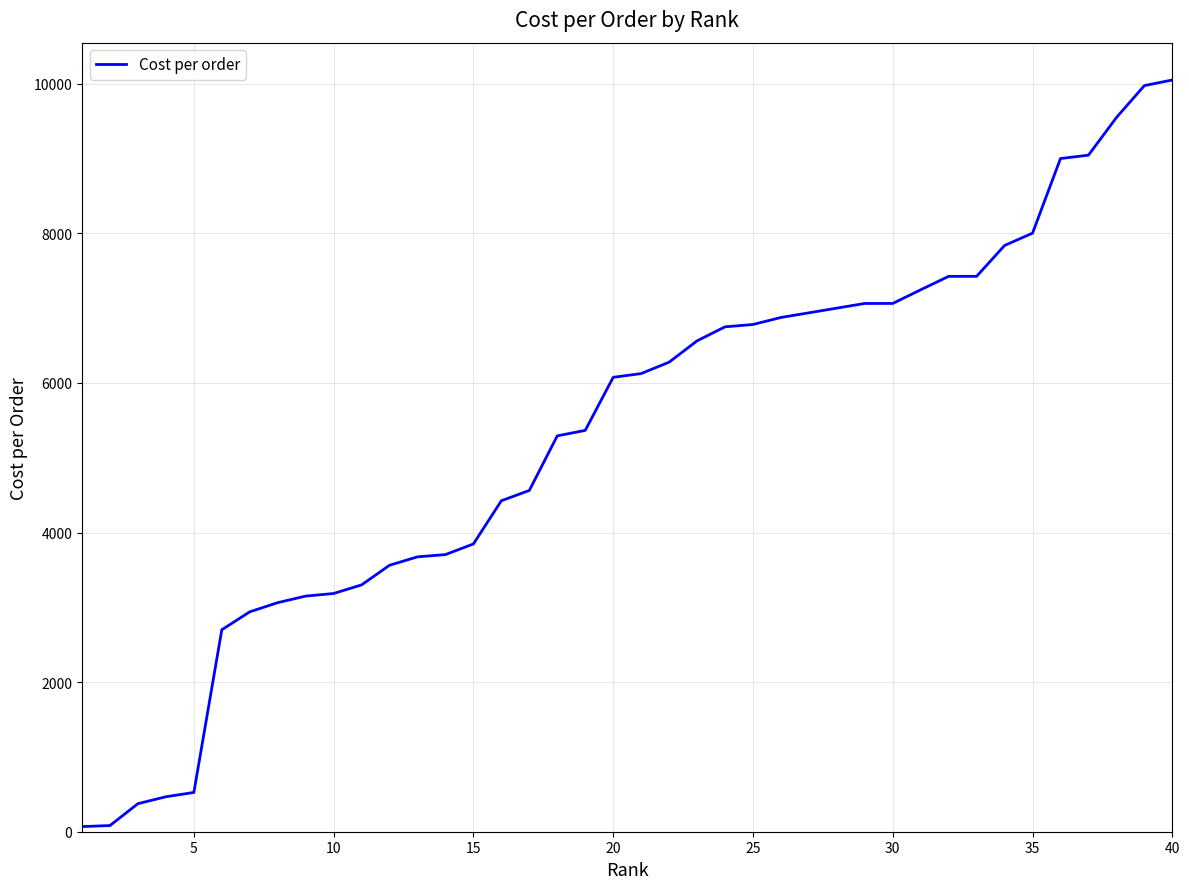

What is the maximum value shown in the chart?

10050.0